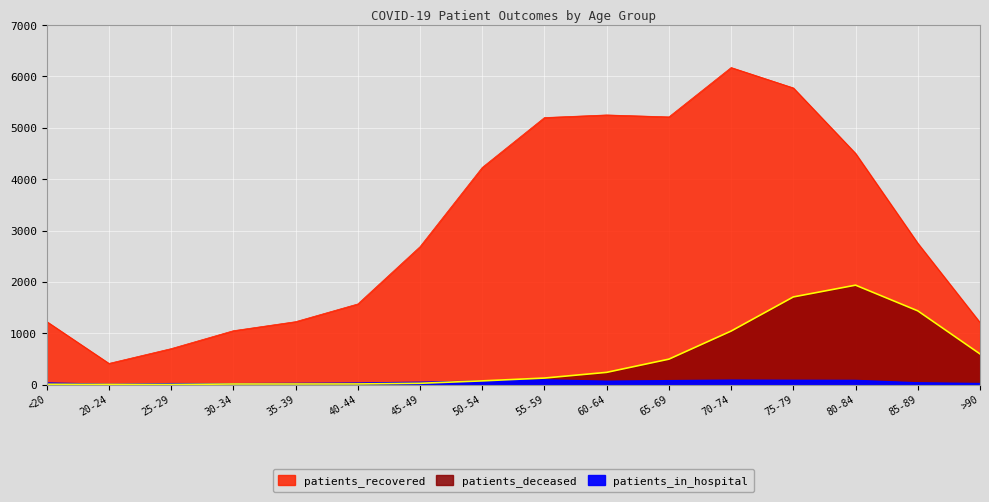

How many categories are shown in the chart?

16